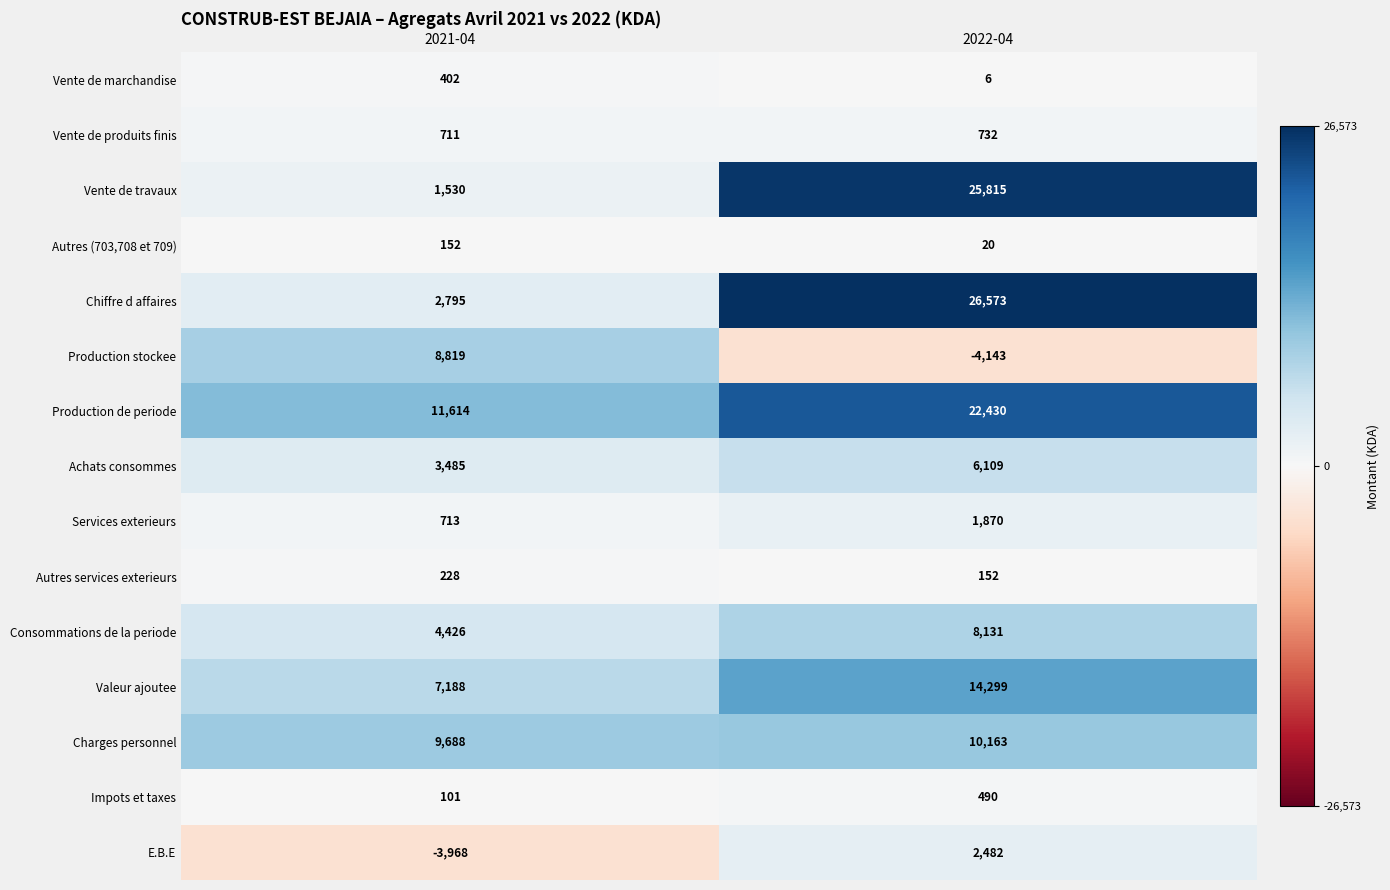

Which category has the lowest value across all series?

2022-04